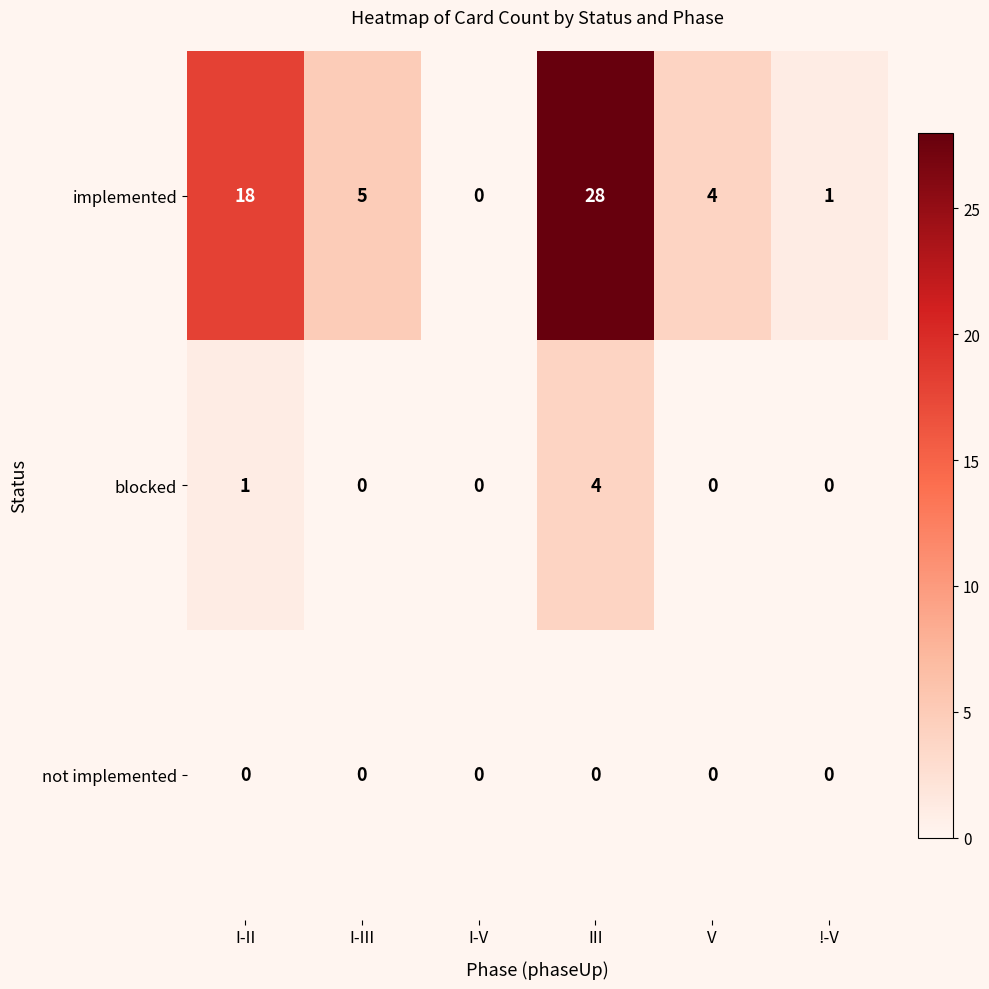

Between I-V and III, which series saw the biggest shift?

implemented